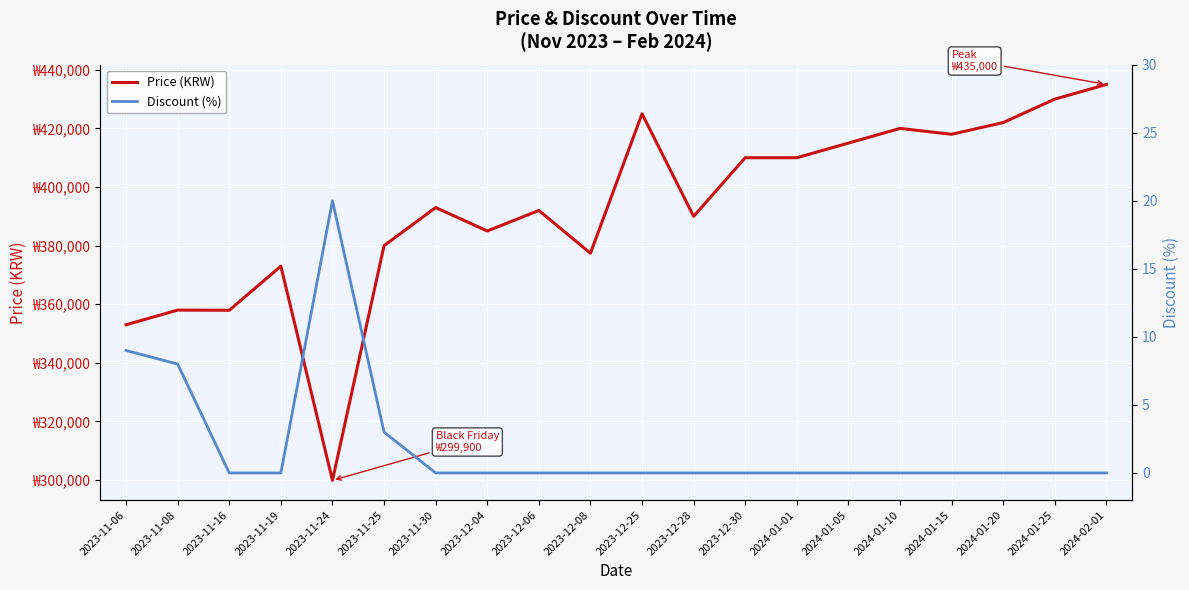

True or false: Price (KRW) and Discount (%) cross at least once.

False